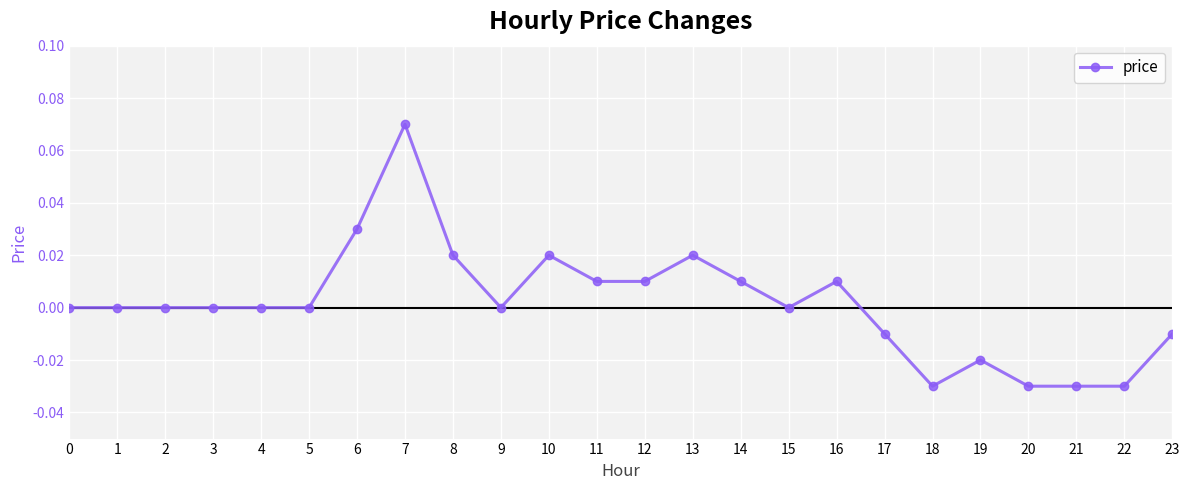

Is it true that the value at 16 is 0.0?

True